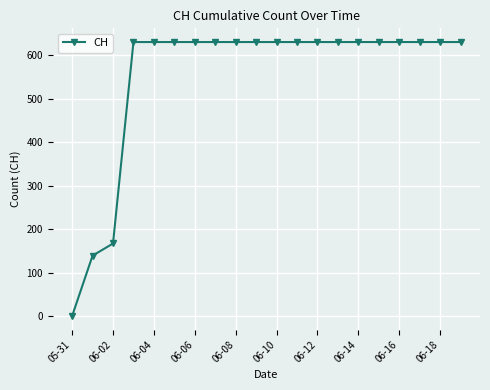

Does the chart have visible grid lines?

Yes